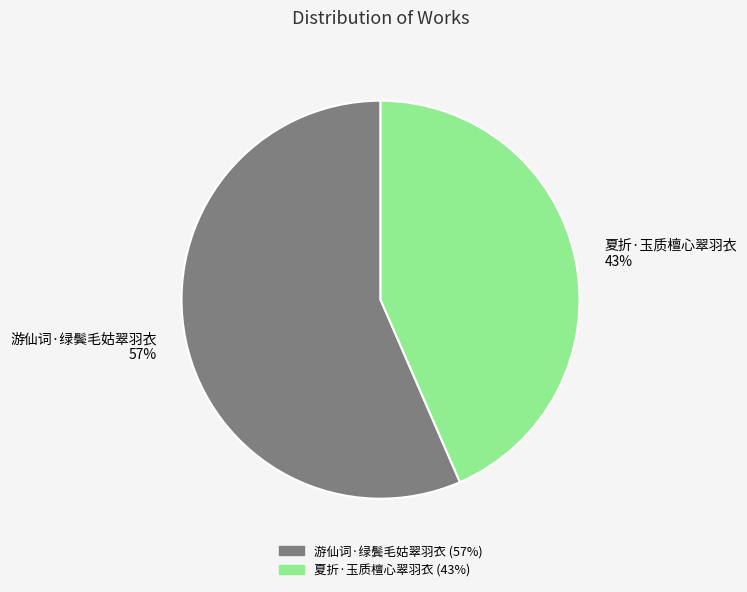

Rank the categories by value from highest to lowest.

游仙词·绿鬓毛姑翠羽衣, 夏折·玉质檀心翠羽衣